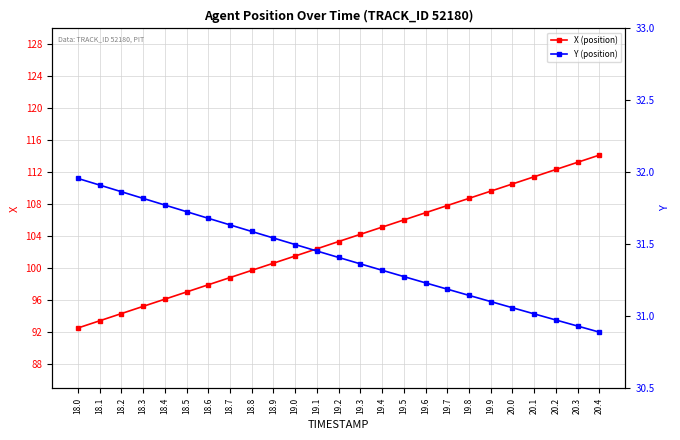

Is the value of Y (position) at 19.3 greater than the value of X (position) at 19.6?

No